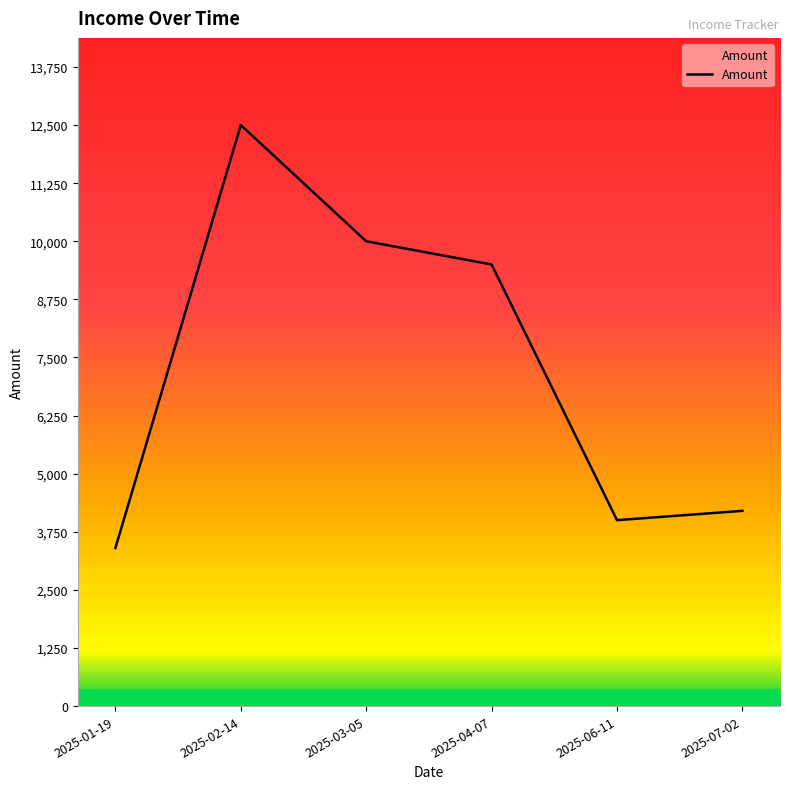

Rank the categories by value from highest to lowest.

2025-02-14, 2025-03-05, 2025-04-07, 2025-07-02, 2025-06-11, 2025-01-19